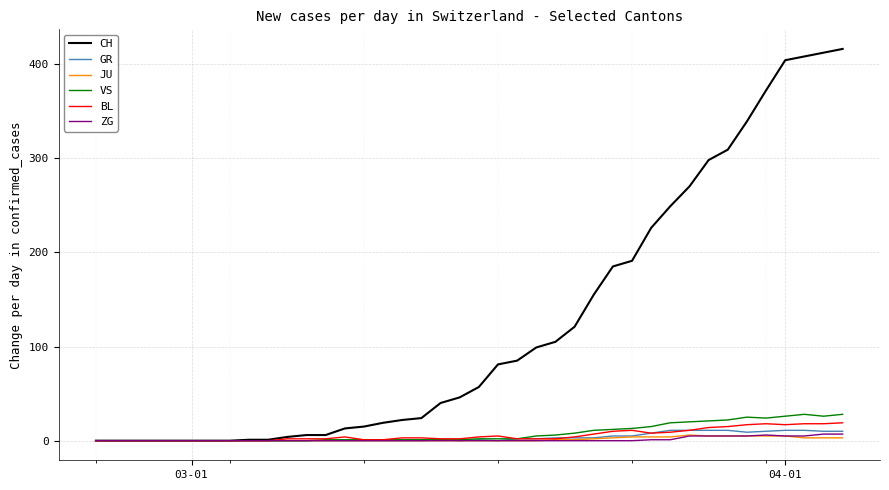

What is the greatest value displayed?

416